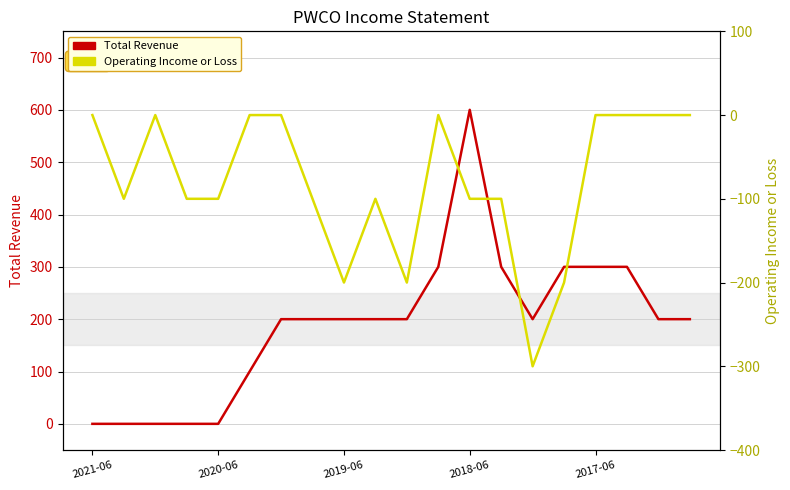

Rank the categories by Operating Income or Loss value from highest to lowest.

2021-06, 2019-06, 5, 6, 11, 16, 17, 18, 19, 2020-06, 2018-06, 2017-06, 7, 9, 12, 13, 8, 10, 15, 14